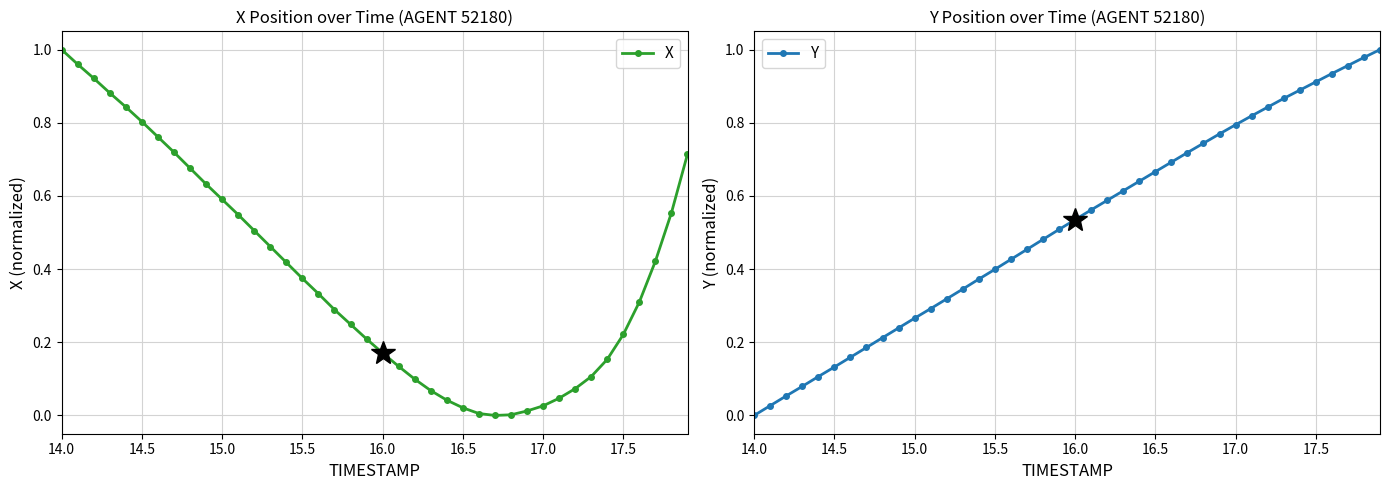

True or false: Y has more than 1 points higher than both neighbors.

False